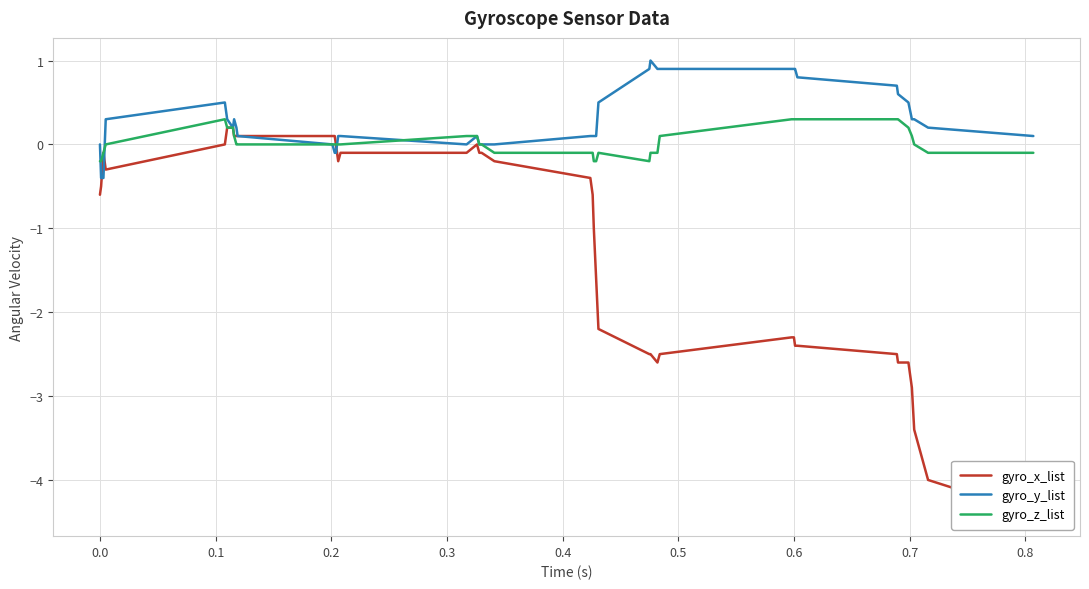

What is the highest value of the gyro_y_list series?

1.0